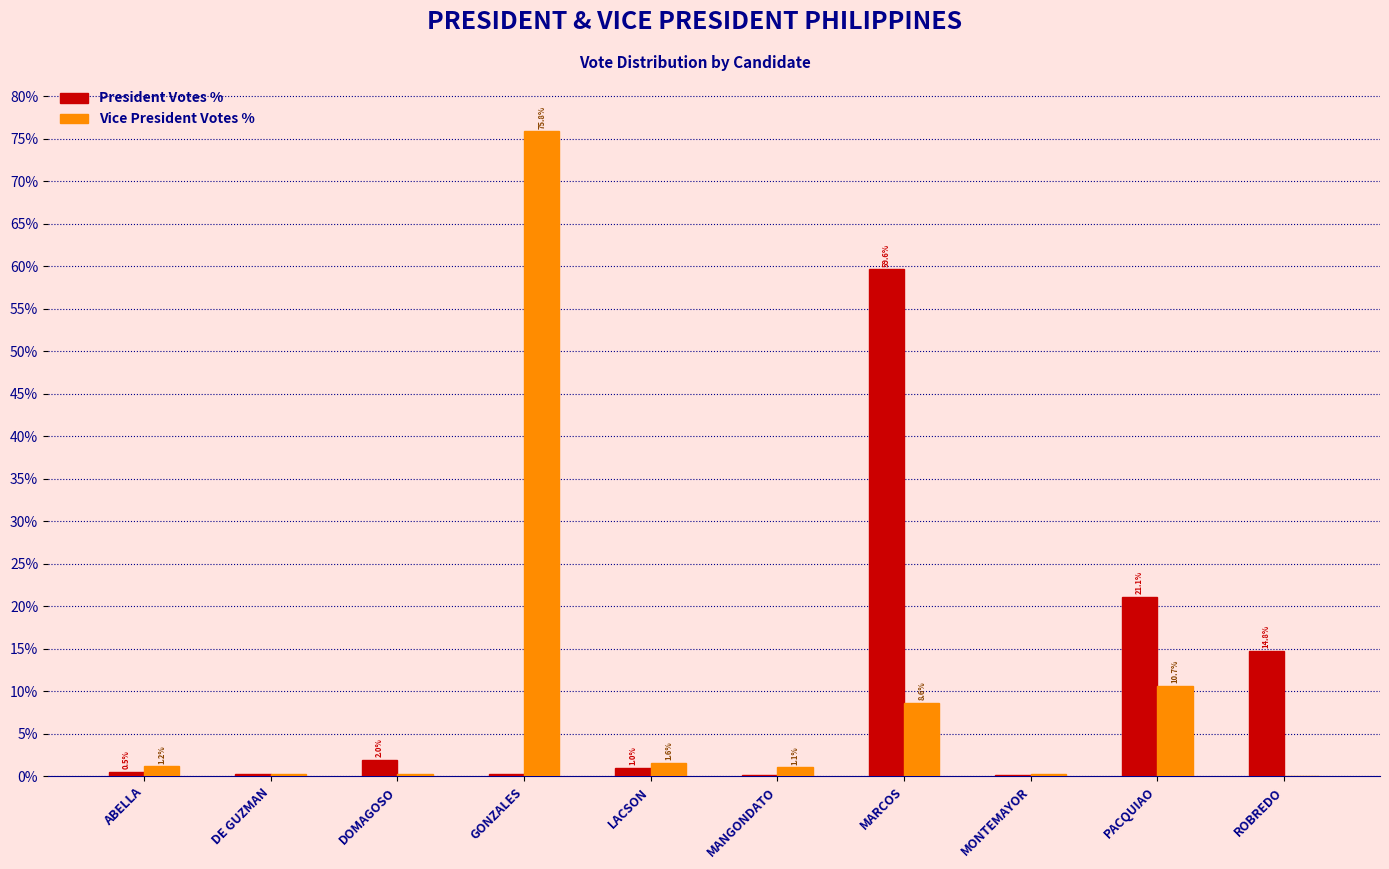

Which label corresponds to the largest value in the chart?

GONZALES